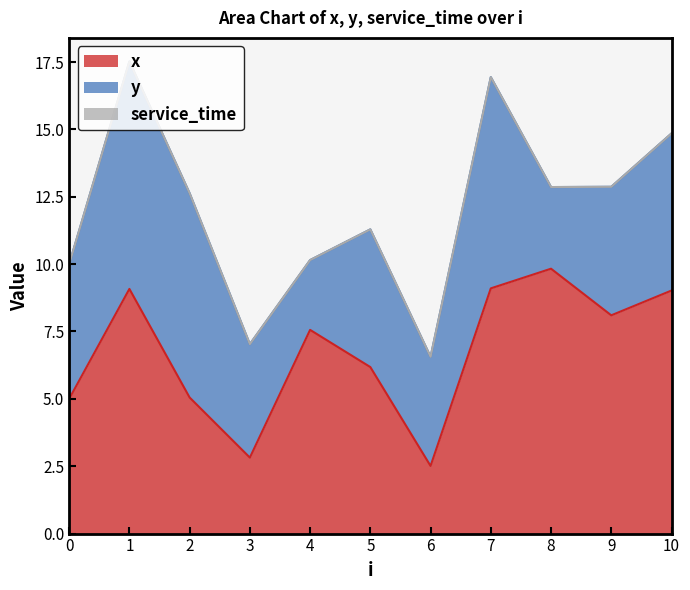

What is the spread (max minus min) of values at 6?

4.0